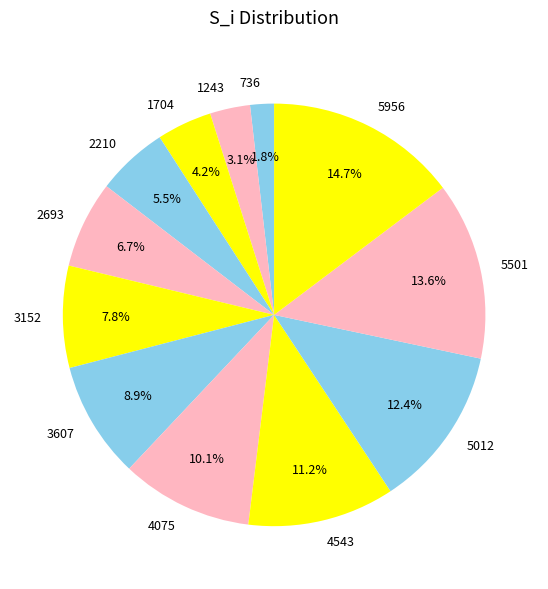

To the nearest percent, what percentage of the pie is 1704?

4%